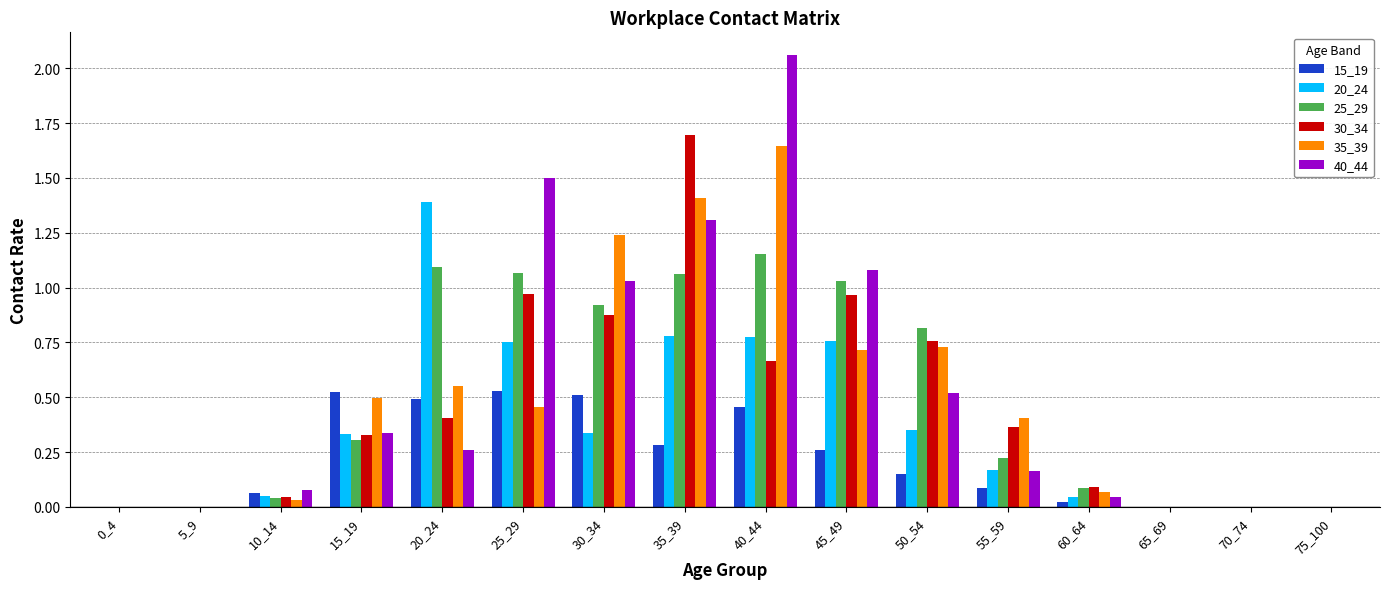

How many distinct data groups are displayed?

6